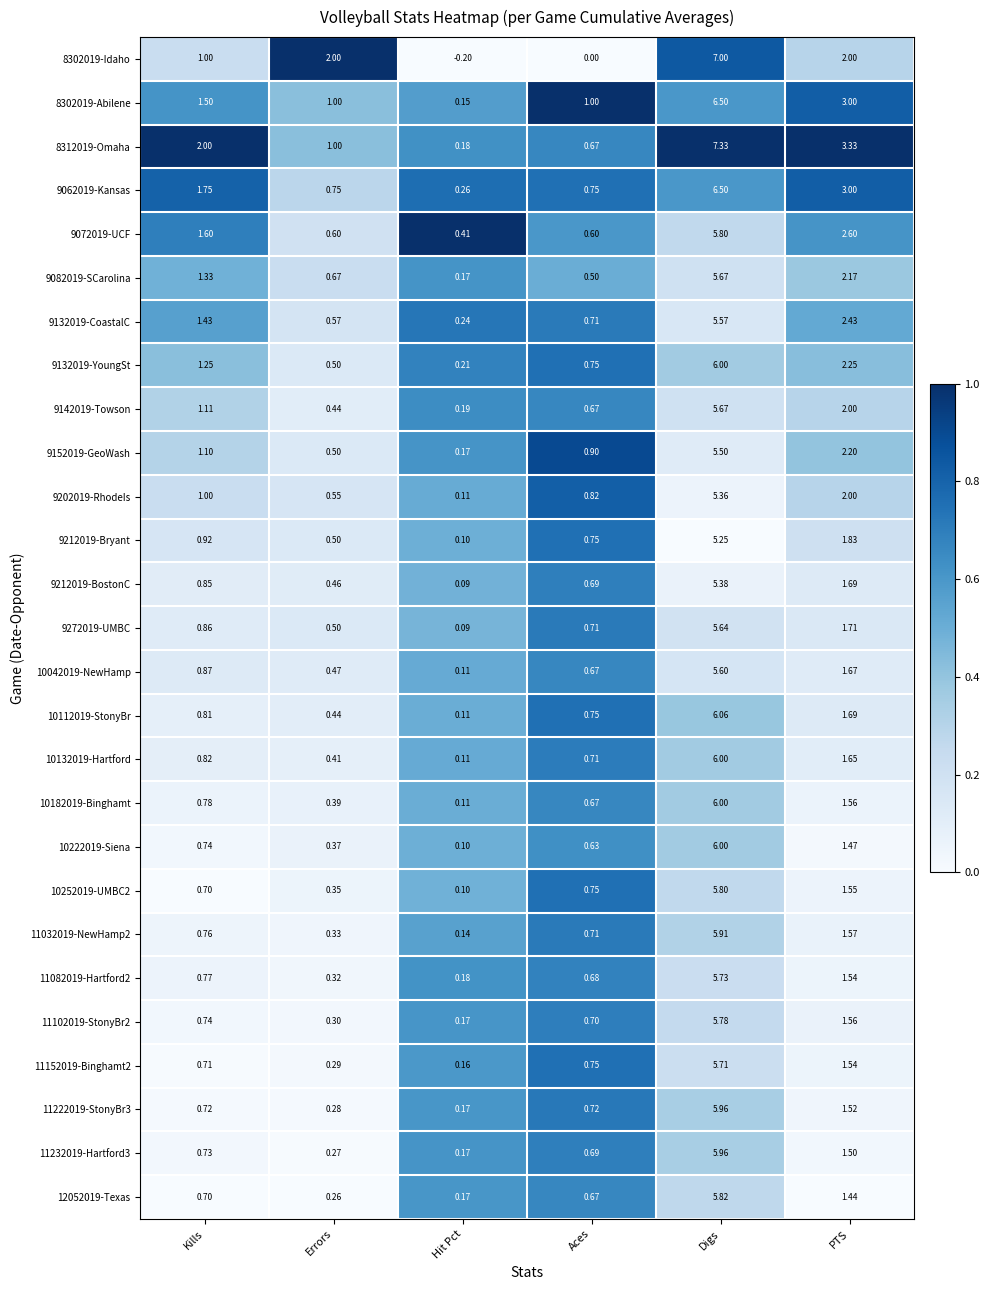

Which category has the highest value across all series?

Digs